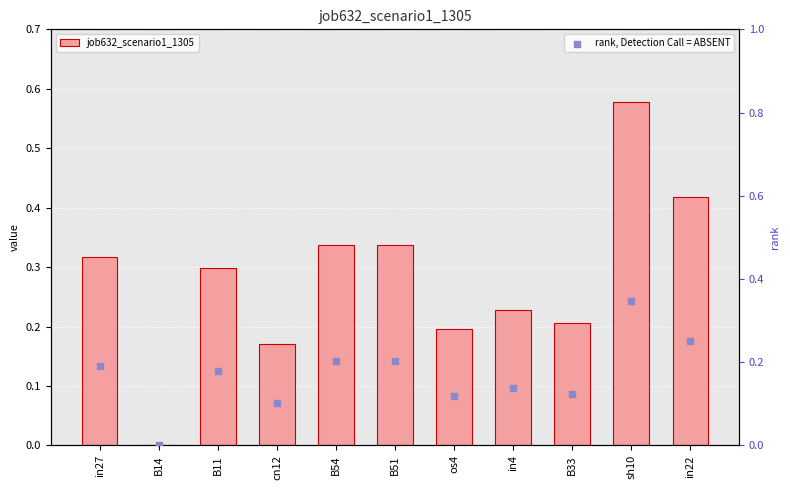

Which series has the widest spread of Y values?

job632_scenario1_1305